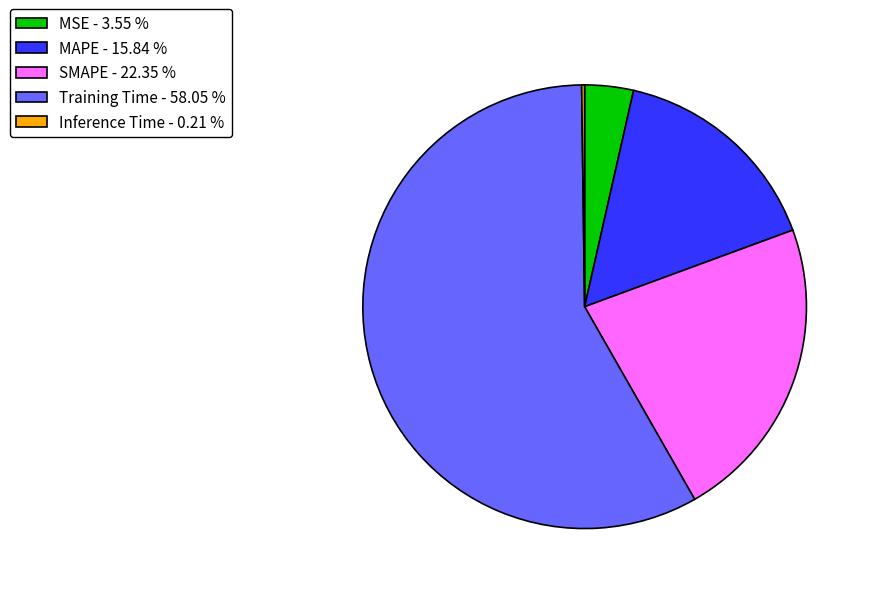

Is Training Time the majority of the pie?

Yes